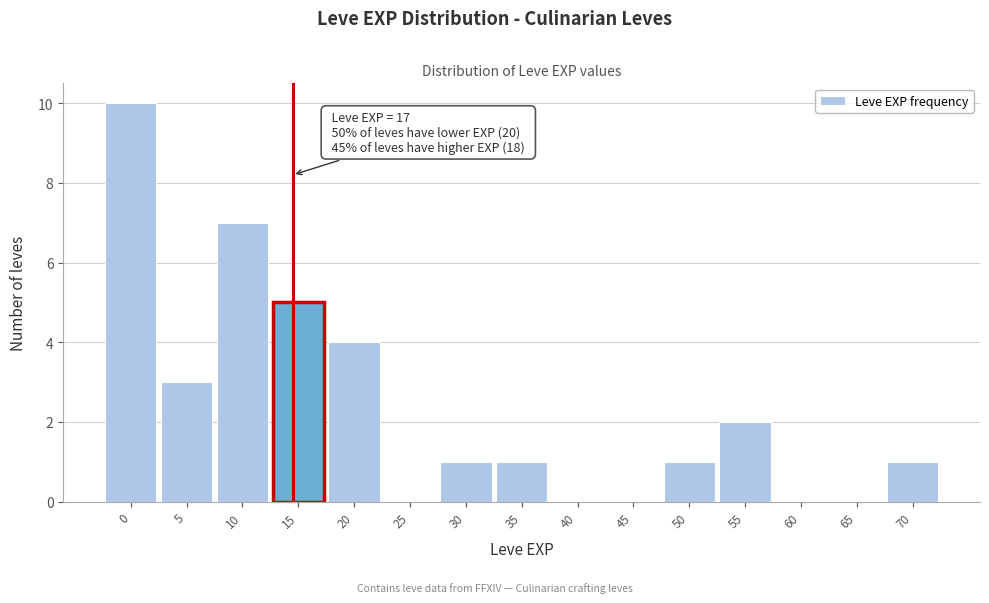

Reading right to left, transcribe all the data shown in this chart.

70=1	65=0	60=0	55=2	50=1	45=0	40=0	35=1	30=1	25=0	20=4	15=5	10=7	5=3	0=10